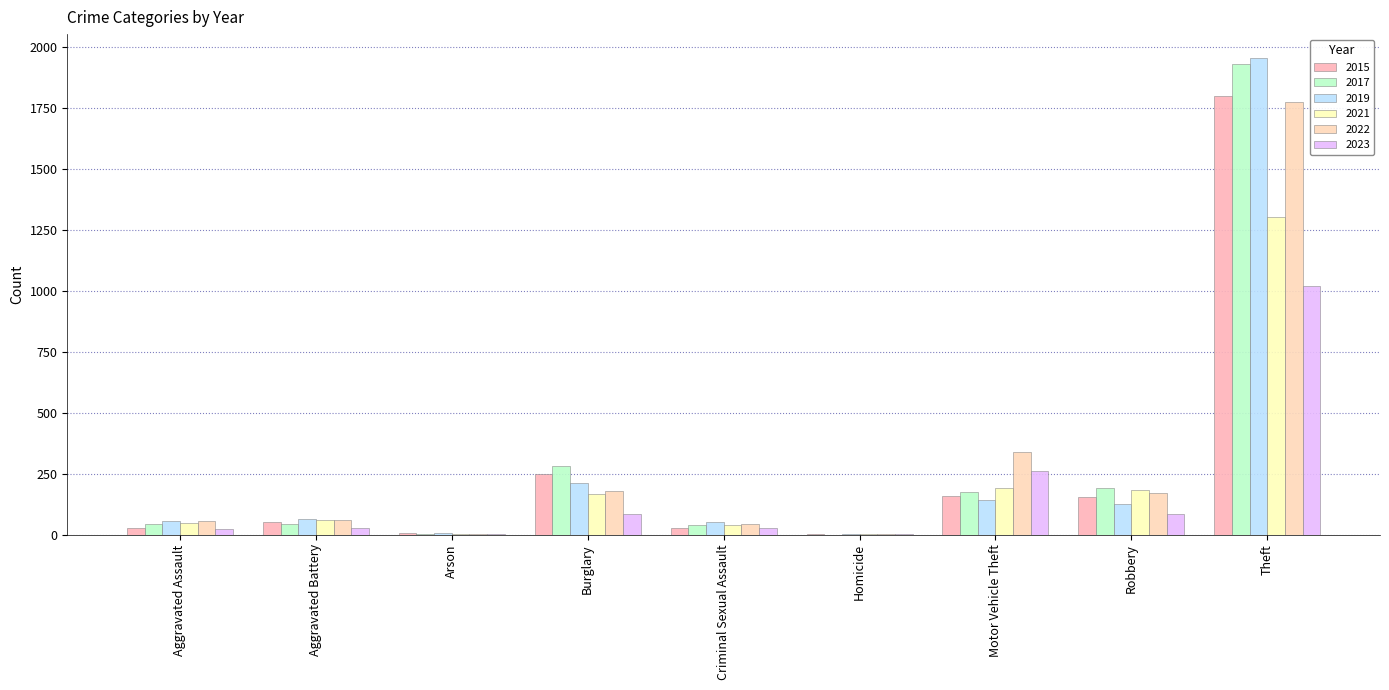

What are all the series names shown in the legend?

2015, 2017, 2019, 2021, 2022, 2023